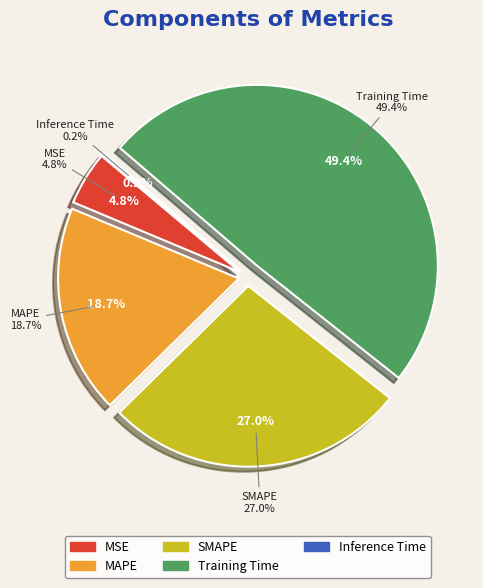

Does Training Time represent more than half of the total?

No